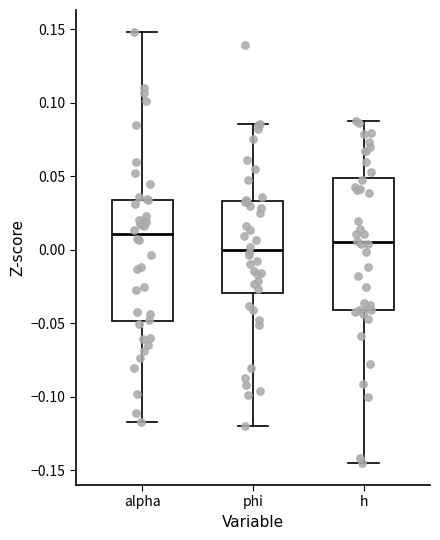

Reading left to right, read every box against the y-axis: the position of its median line, the range the box covers, and the ends of its whiskers. The values are not printed on the chart, so give them approximately, as read against the axis.

alpha: median 0.010, box -0.050 to 0.035, whiskers -0.115 to 0.150
phi: median 0.000, box -0.030 to 0.035, whiskers -0.120 to 0.085
h: median 0.005, box -0.040 to 0.050, whiskers -0.145 to 0.085